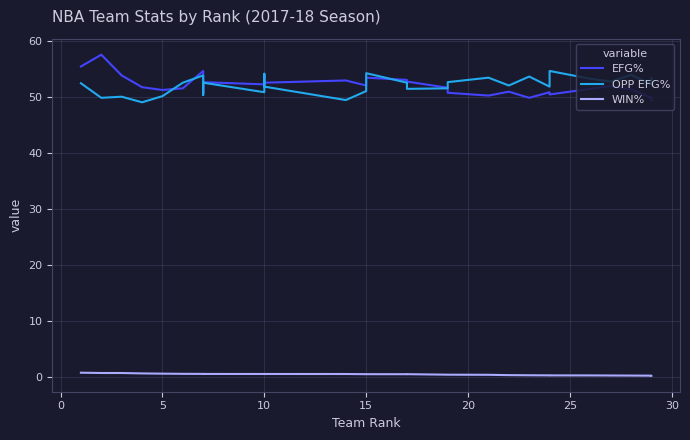

True or false: WIN% has a value of 0.1 at 20.

False